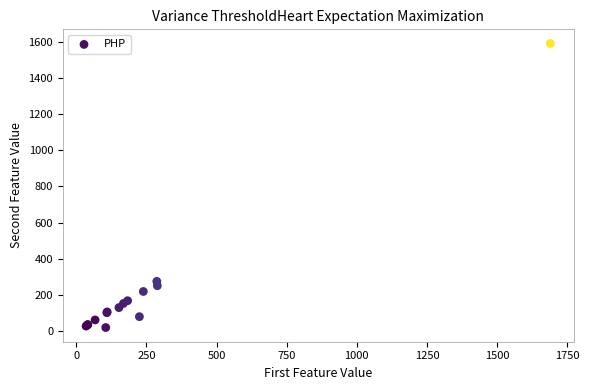

What Y value in the scatter plot is closest to 805?

276